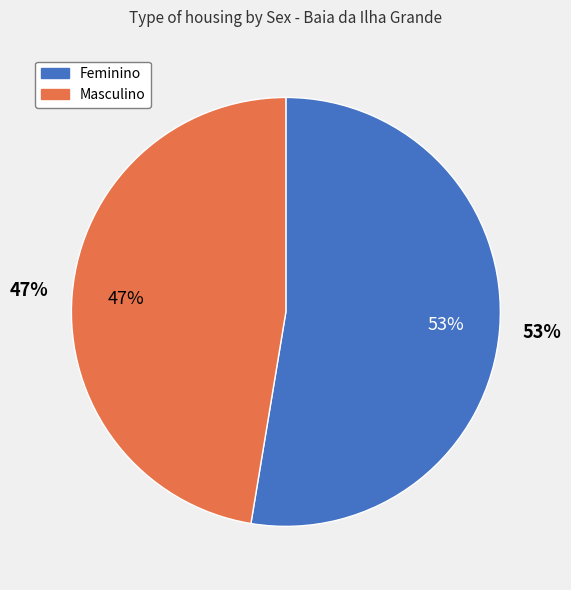

How many segments does this pie chart have?

2